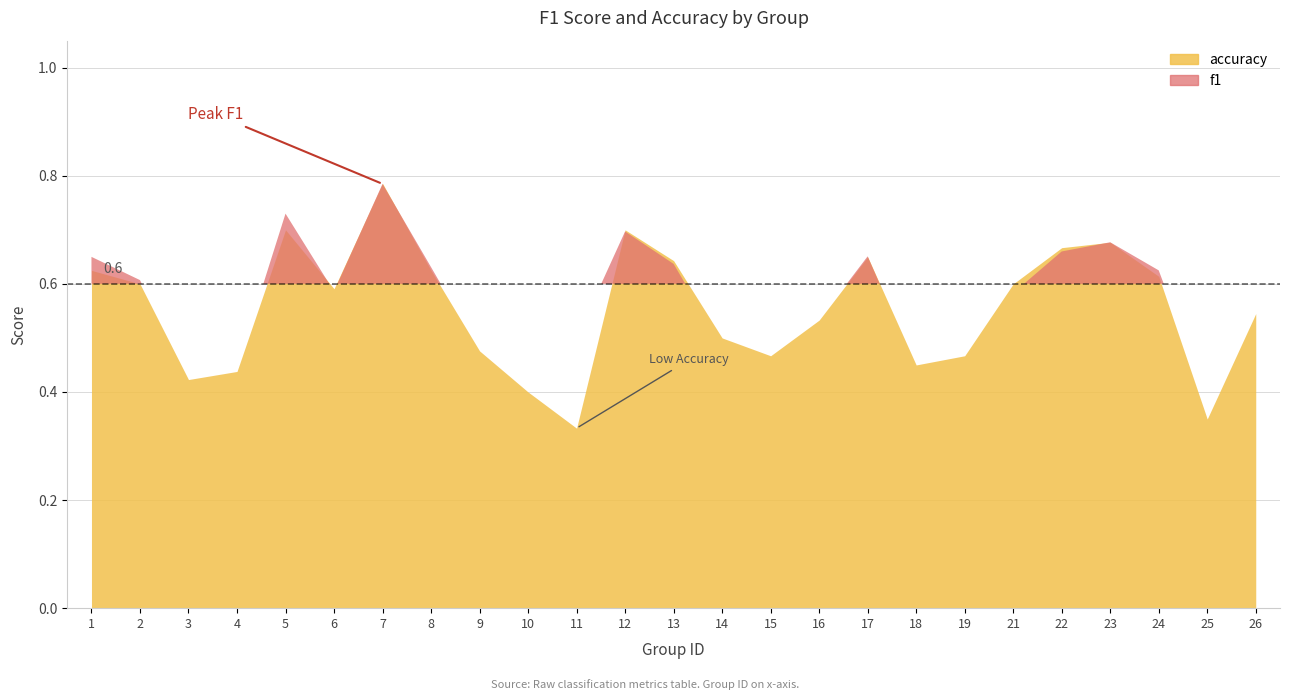

At which category is the sum across all series the highest?

7